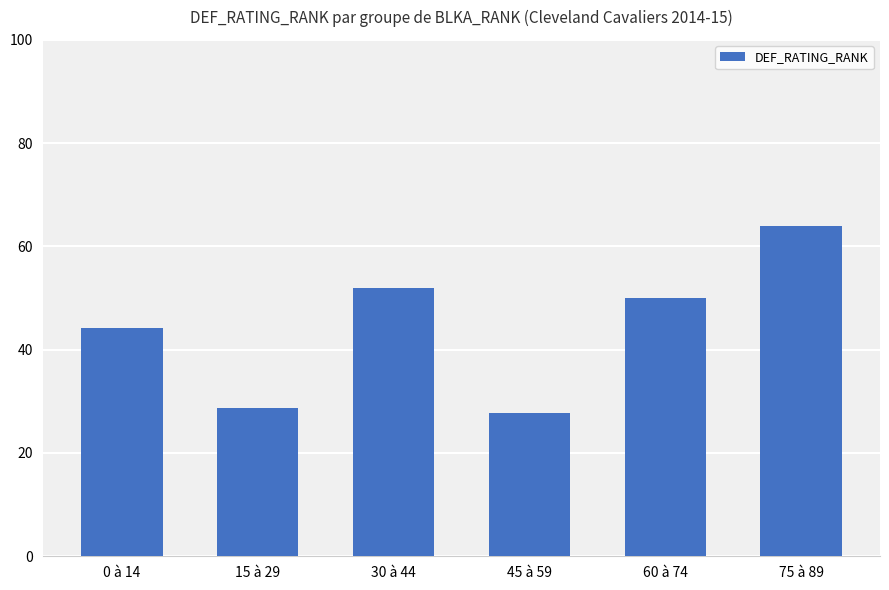

Rank the categories by value from lowest to highest.

45 à 59, 15 à 29, 0 à 14, 60 à 74, 30 à 44, 75 à 89